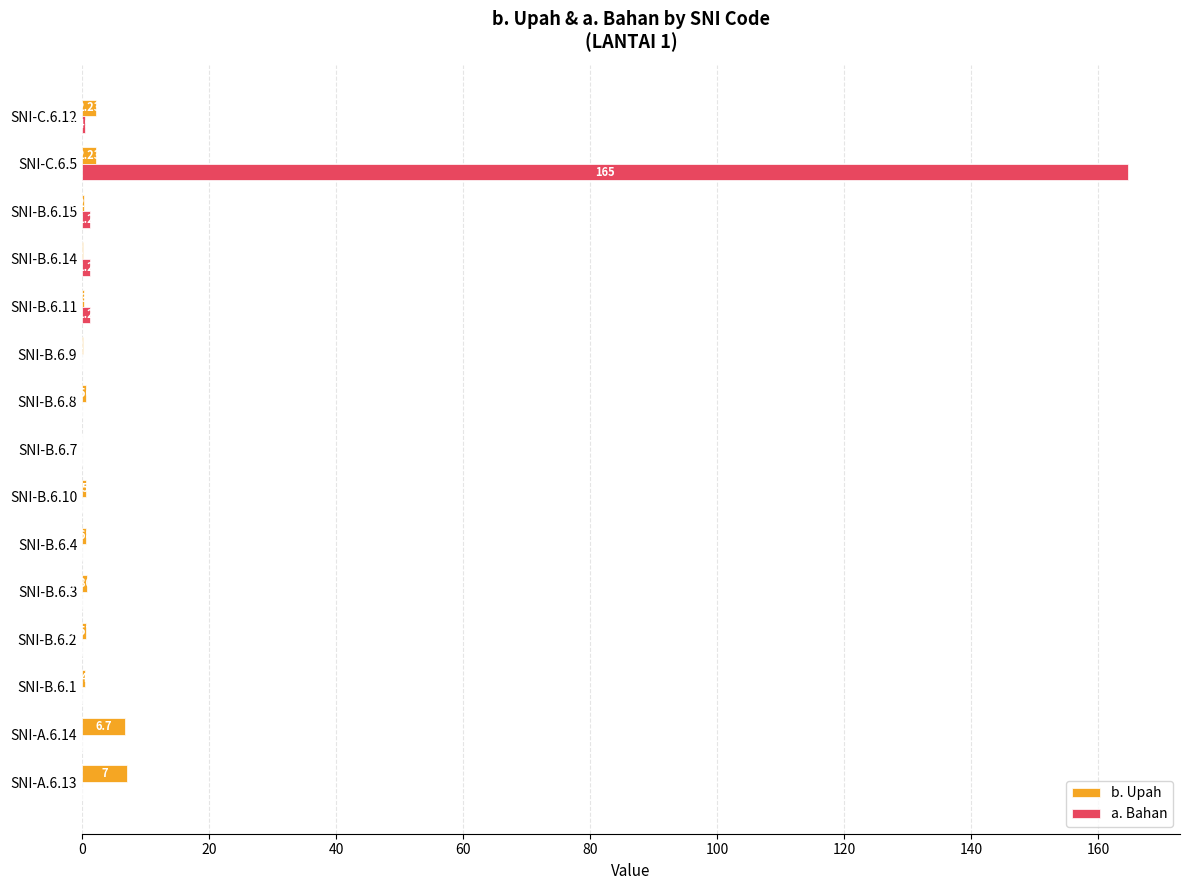

Which series changed the most between SNI-B.6.11 and SNI-C.6.5?

a. Bahan